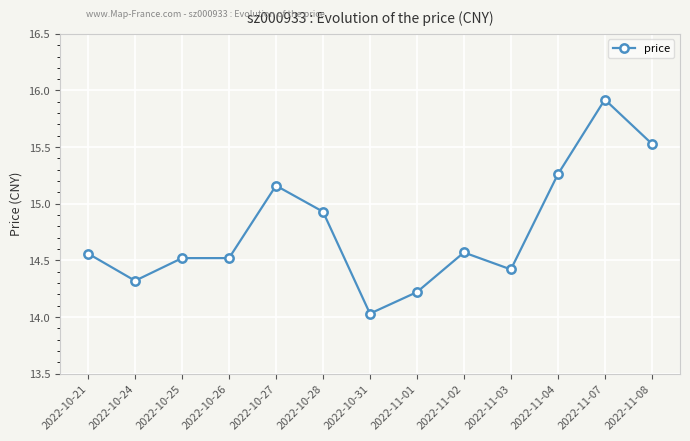

What position from the right is 2022-11-04?

3